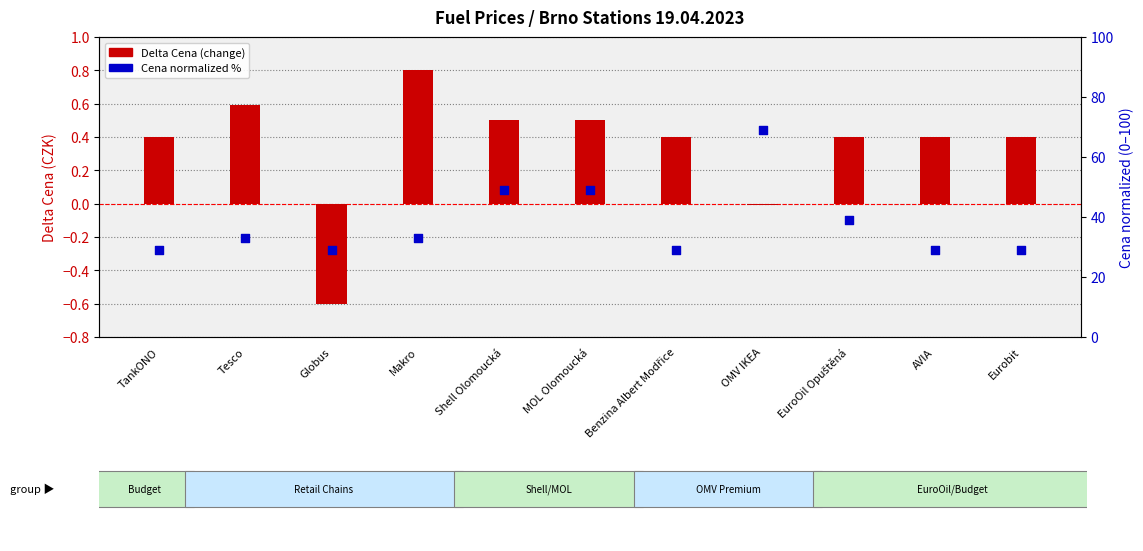

At how many categories does at least one series exceed 28?

11